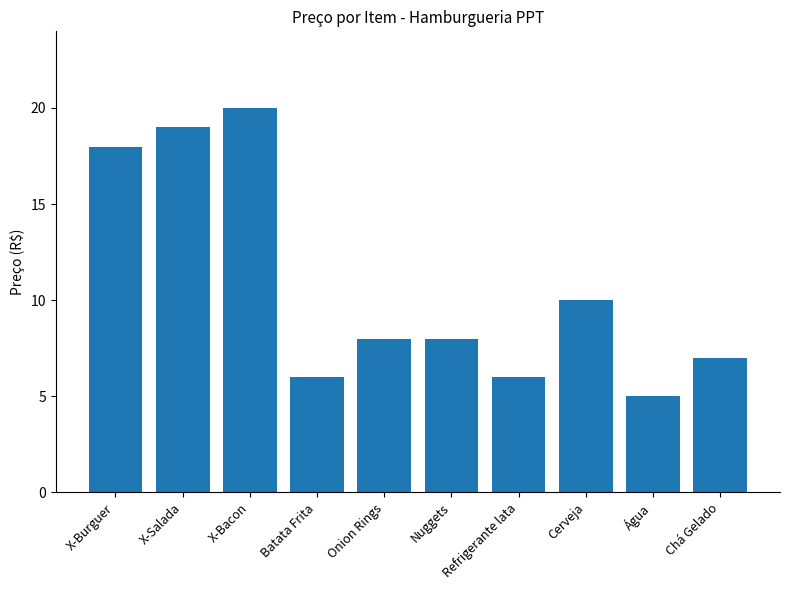

How many distinct data groups are displayed?

1